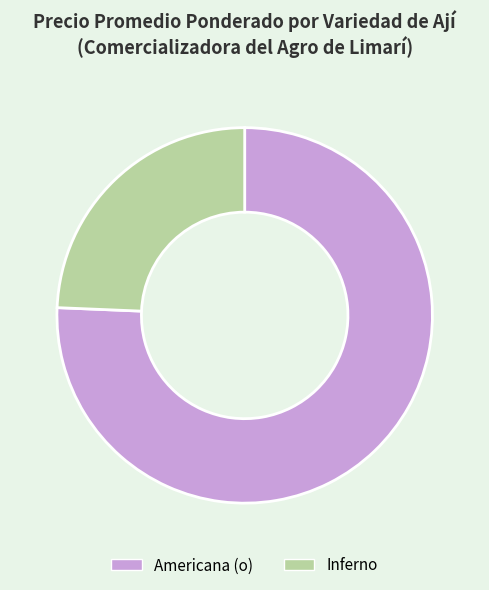

Is Inferno the majority of the pie?

No